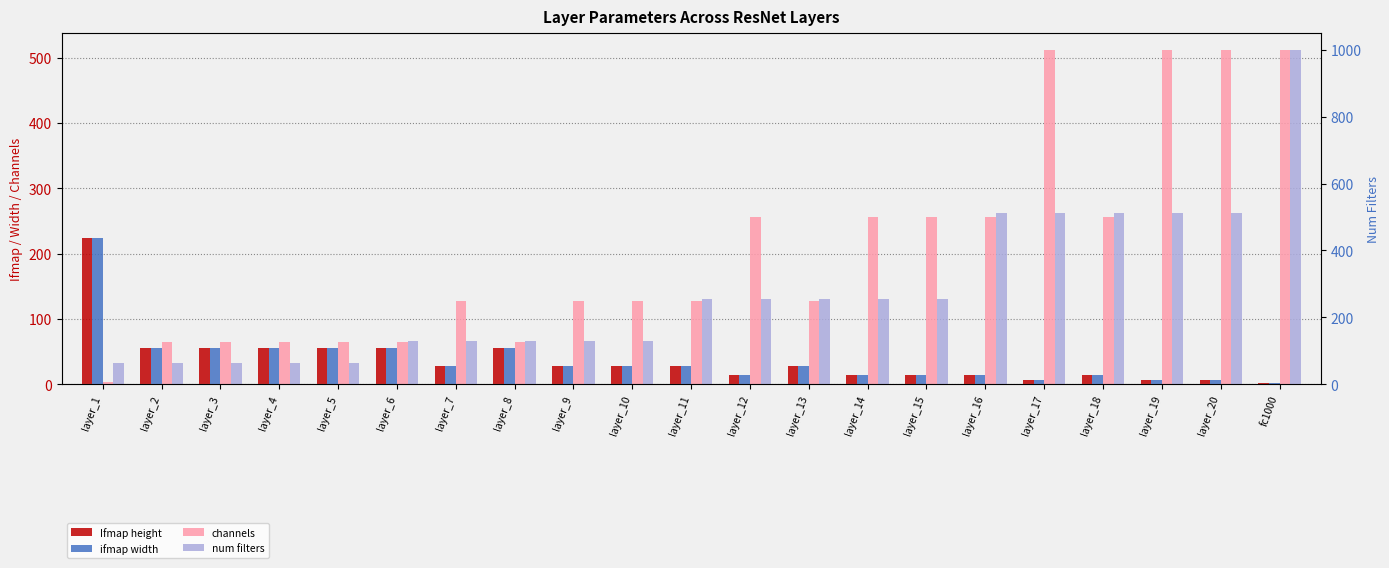

How many groups of bars are there?

21